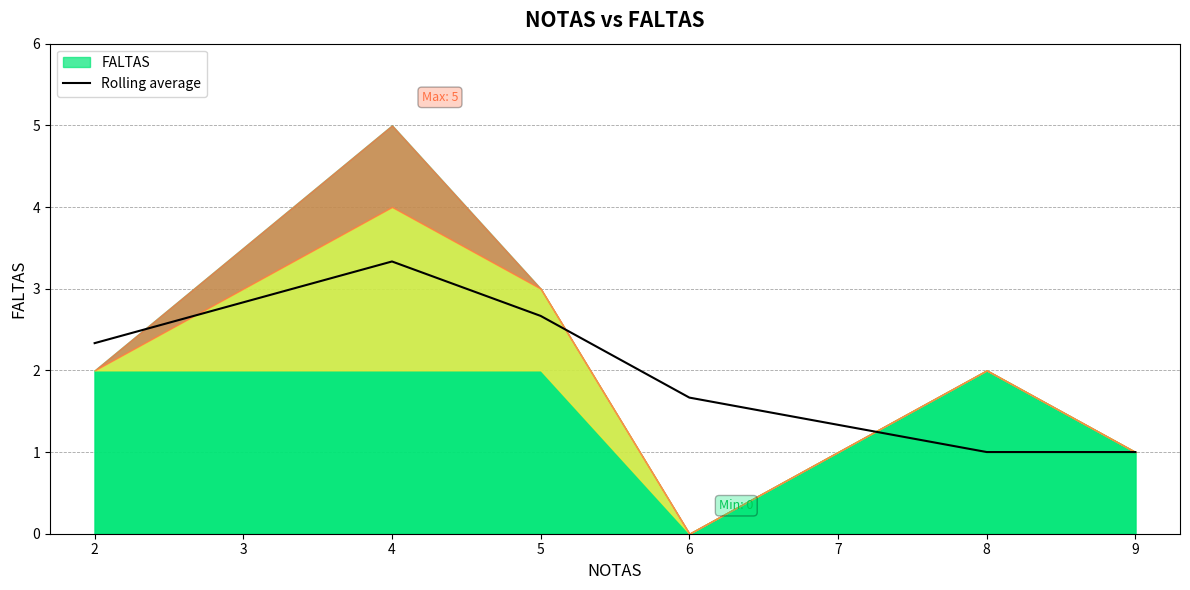

True or false: Rolling average has a value of 1.5 at 8.

False